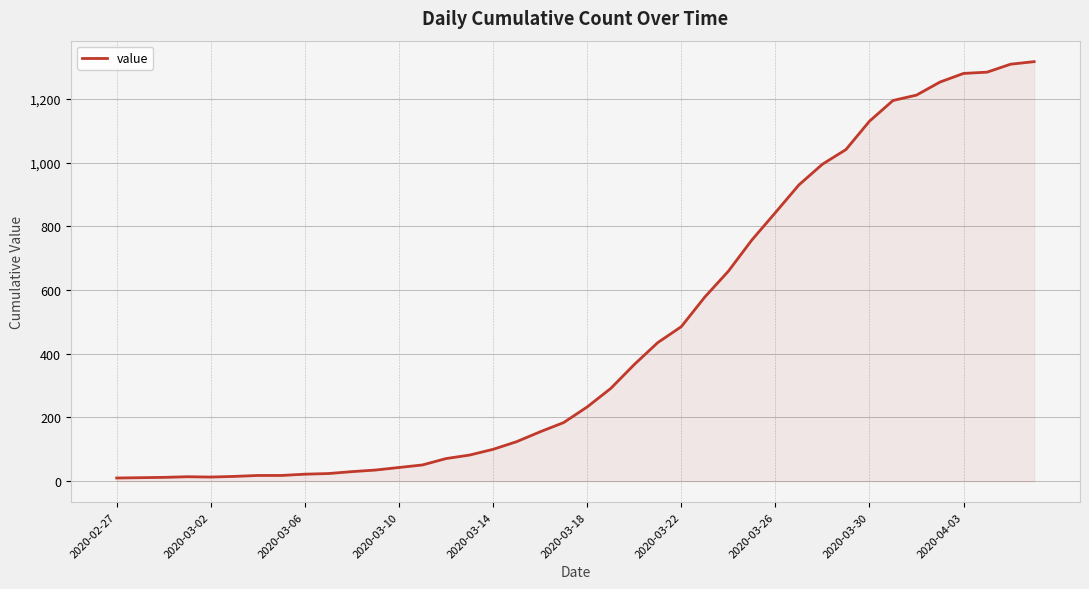

What is the difference between the maximum and minimum values?

1307